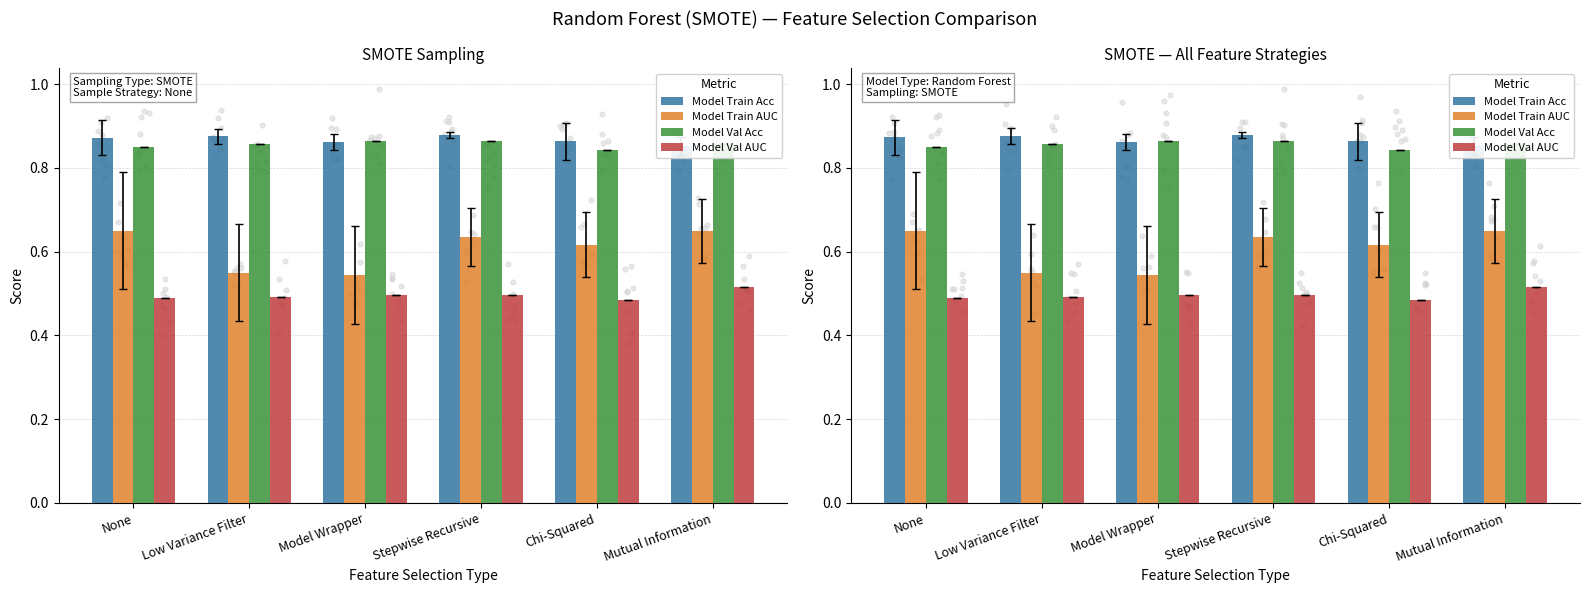

Which series has the widest spread of Y values?

Model Train AUC